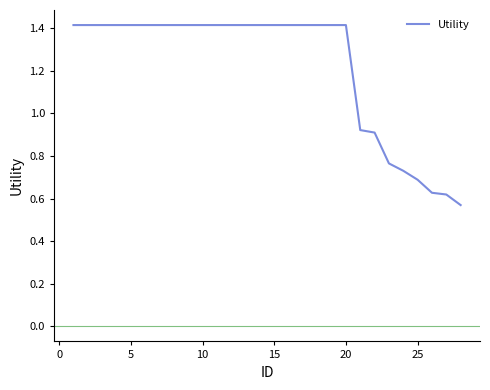

What is the maximum value shown in the chart?

1.4